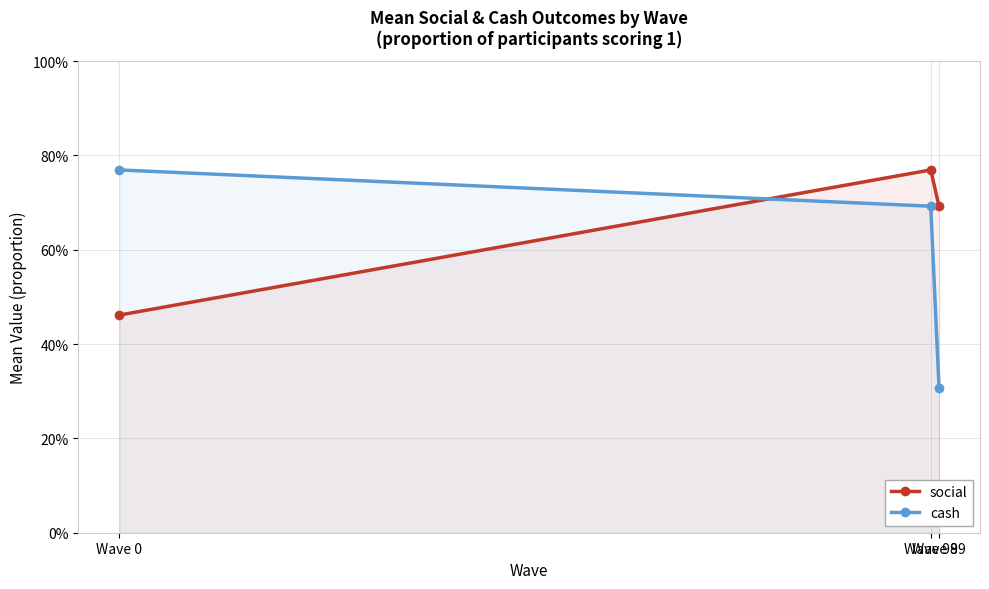

How many social values are between 0 and 1?

3